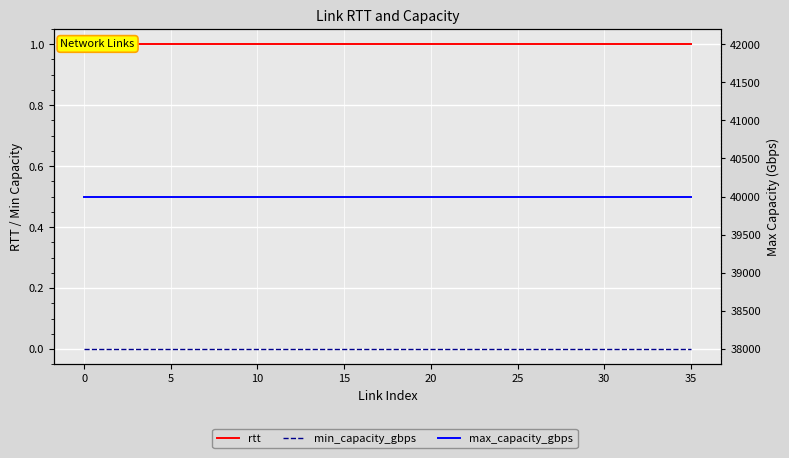

Rank the series by their maximum value, from highest to lowest.

max_capacity_gbps, rtt, min_capacity_gbps